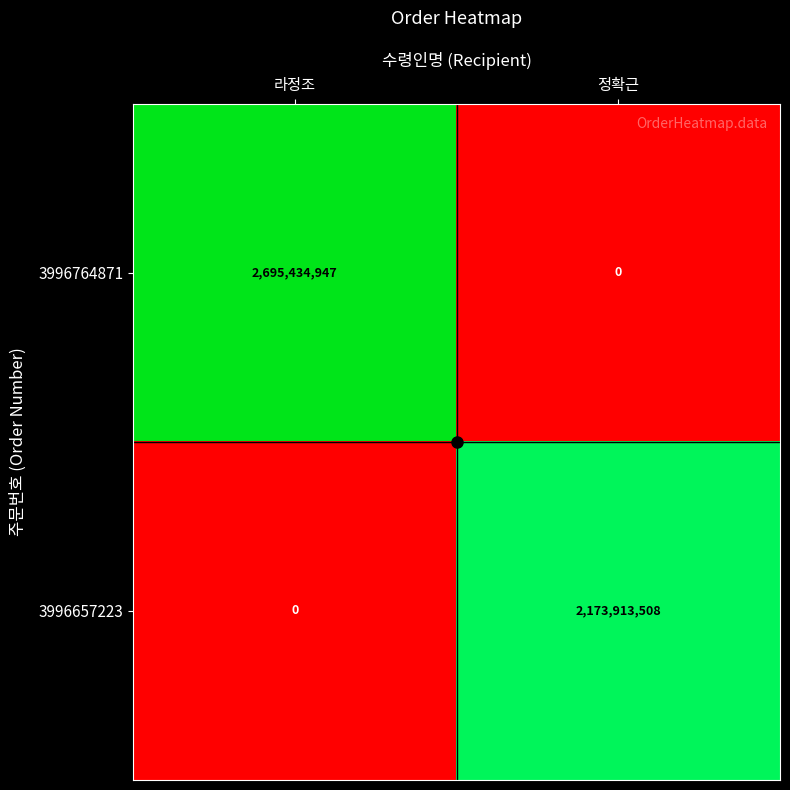

What is the highest value of the 3996764871 series?

2695434947